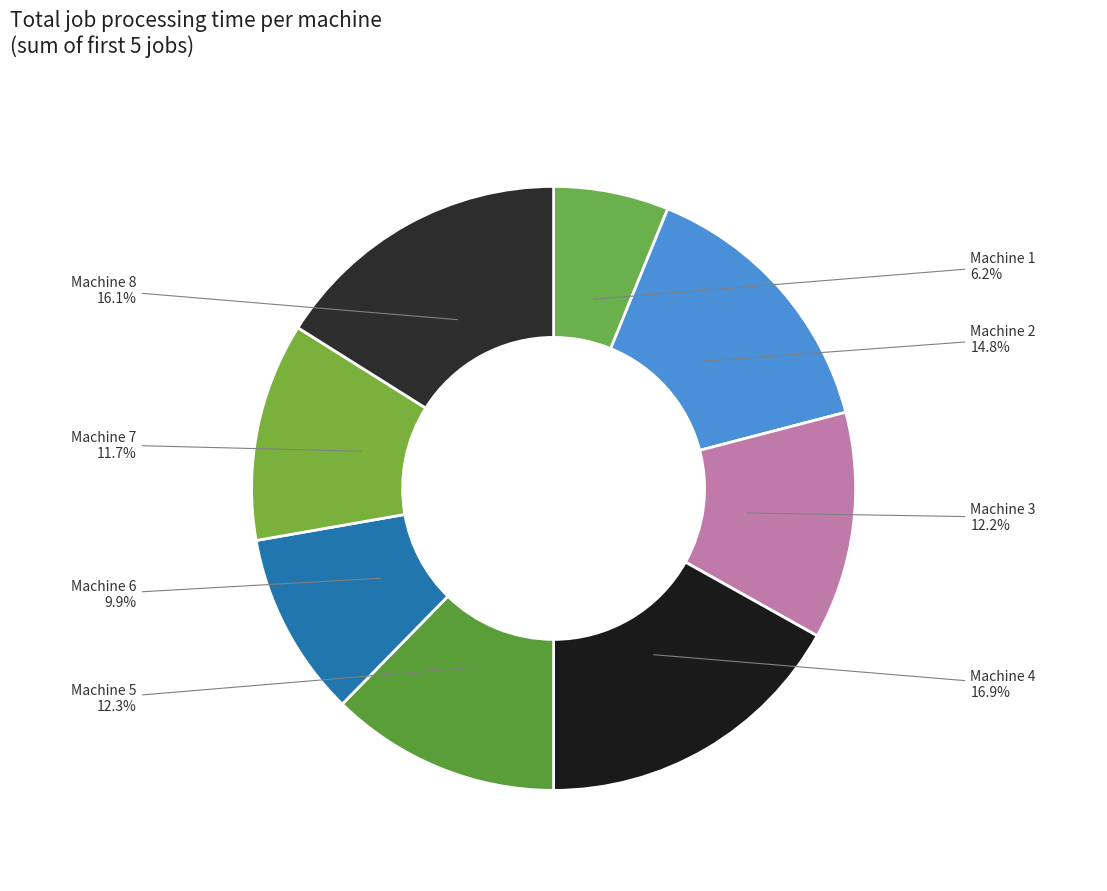

What percentage is the Machine 8 slice, to the nearest percent?

16%